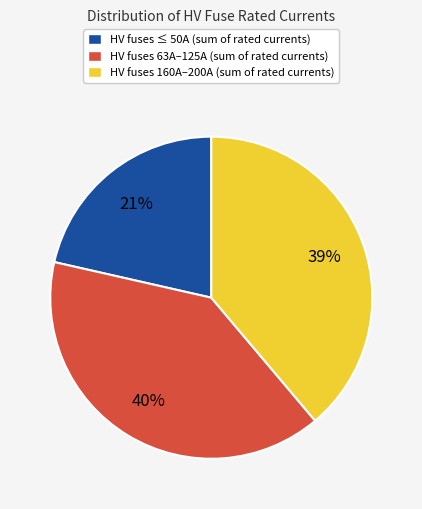

Is there any slice that represents more than half of the pie?

No